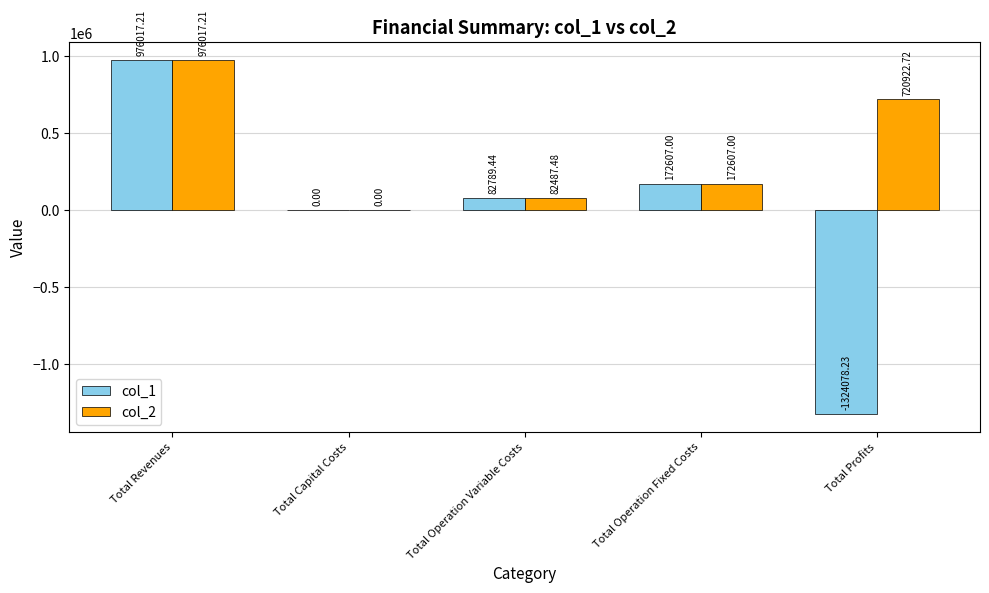

What is the total value across all series at Total Operation Variable Costs?

165276.9